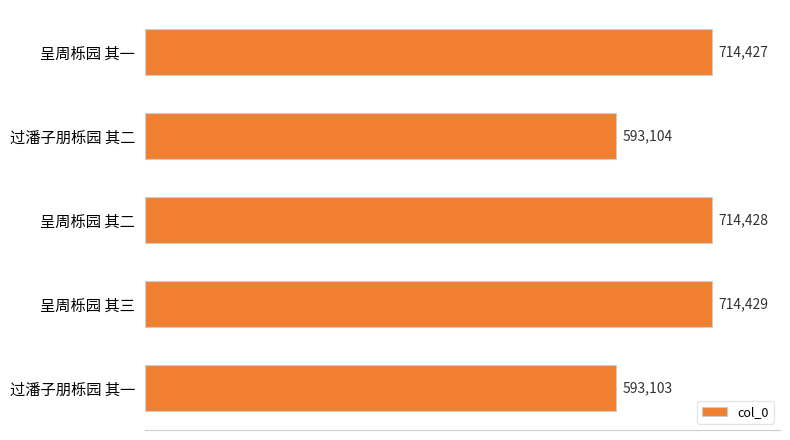

What is the difference between the maximum and second lowest values?

121325